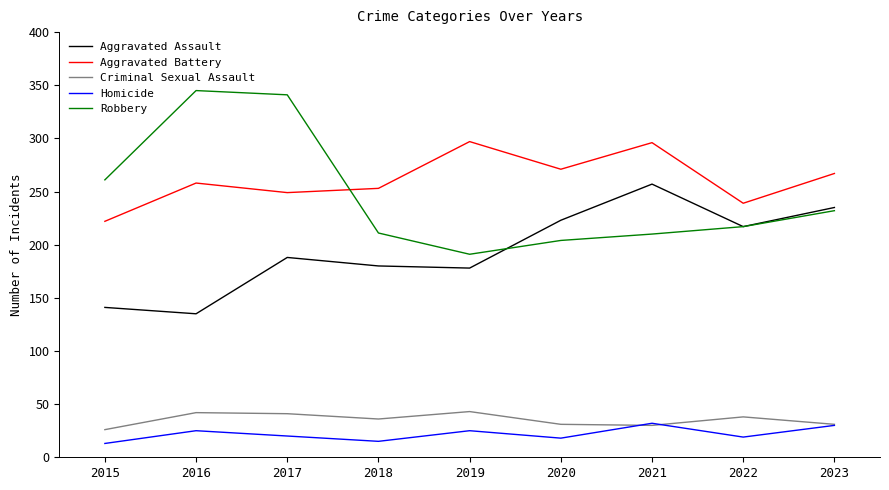

What is the maximum value shown in the chart?

345